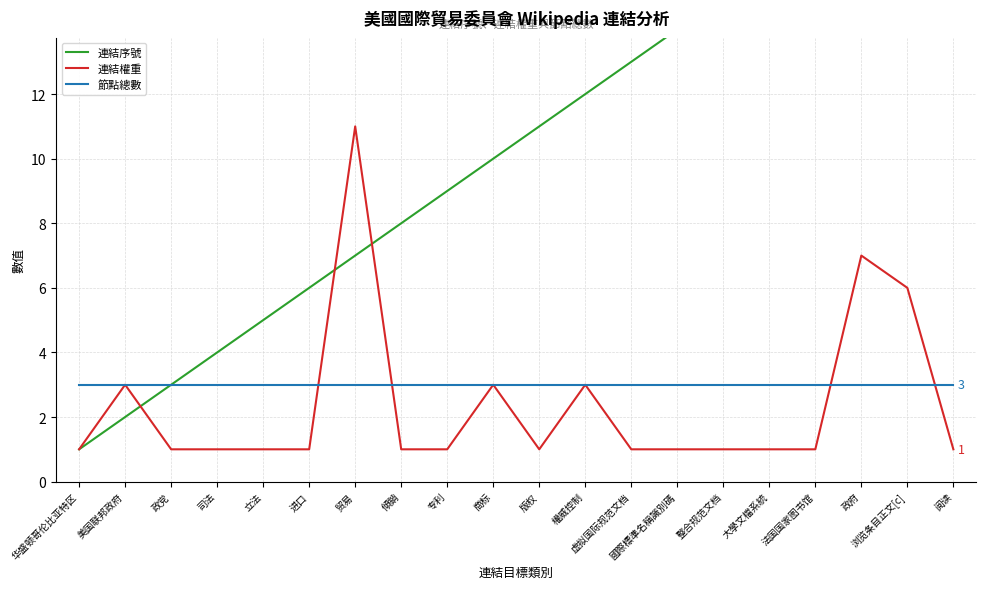

What is the label of the 5th point from the left?

立法